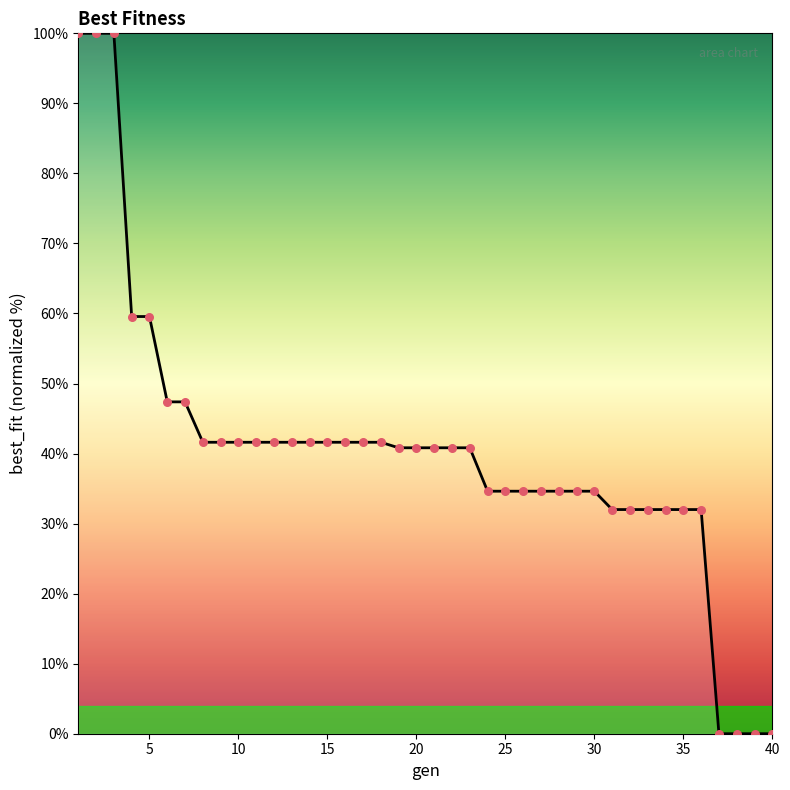

What is the greatest value displayed?

100.0